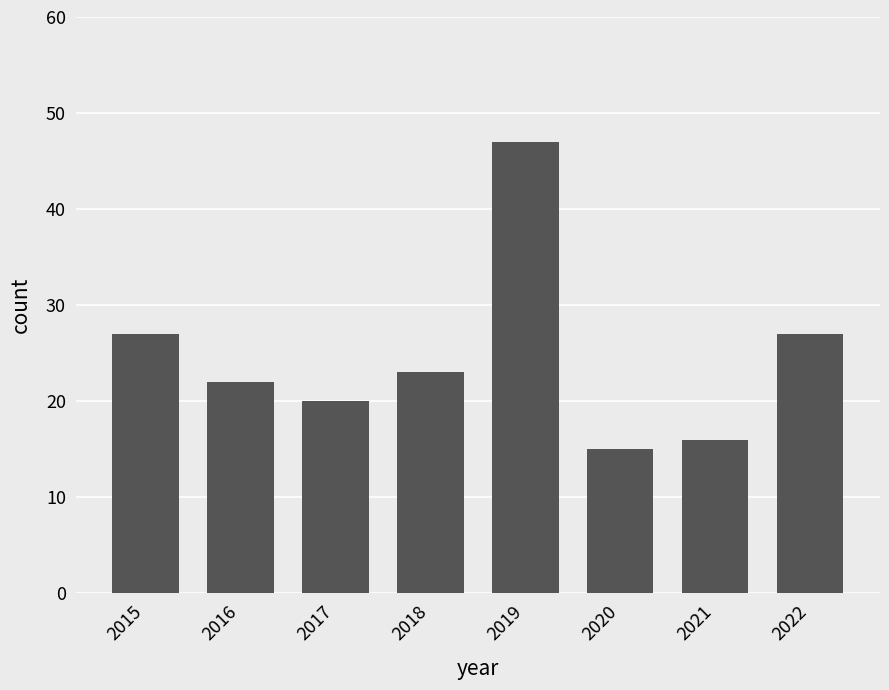

Where does the data first go above 23?

2015